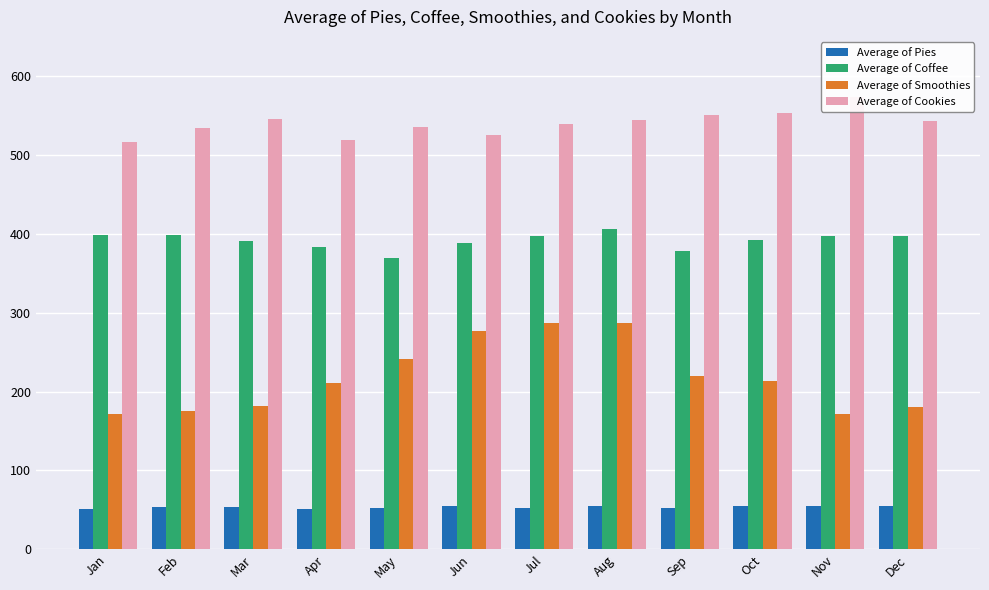

What are all the series names shown in the legend?

Average of Pies, Average of Coffee, Average of Smoothies, Average of Cookies